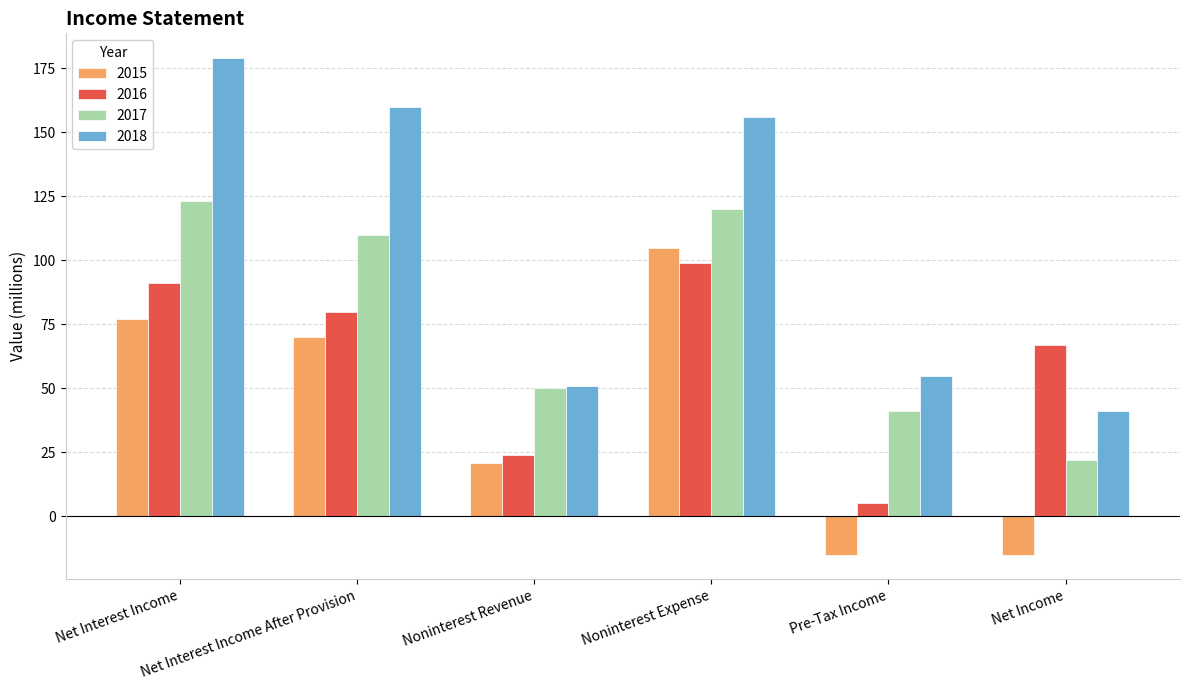

What position from the right is Noninterest Expense?

3